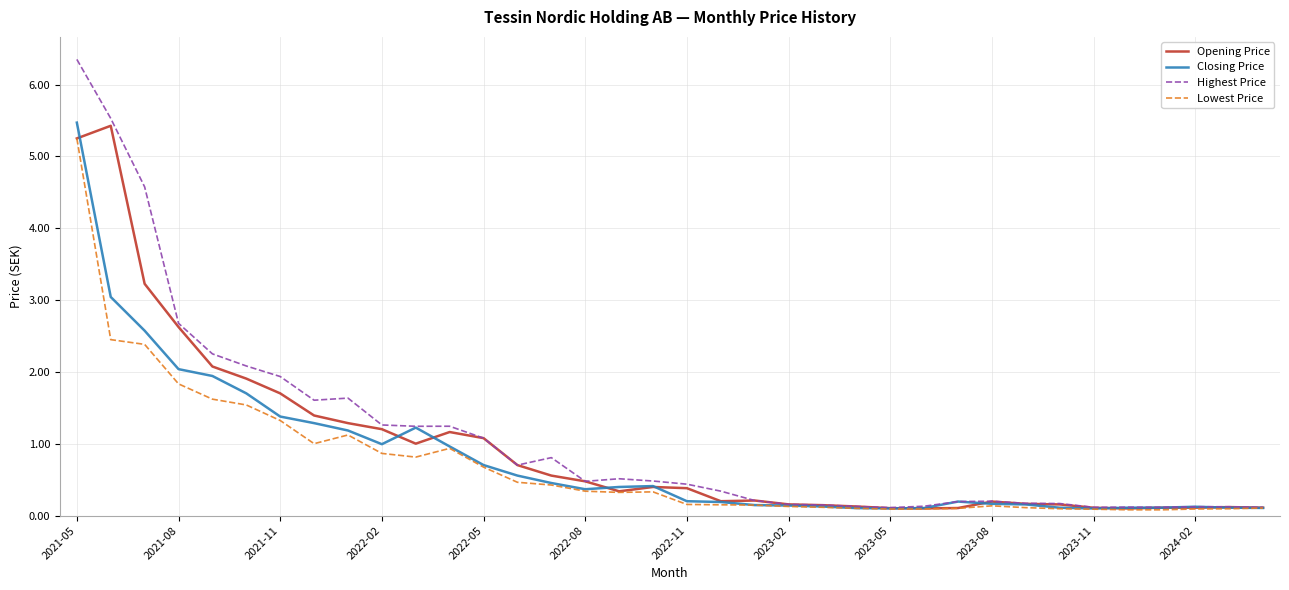

Which series has the largest range (max minus min)?

Highest Price